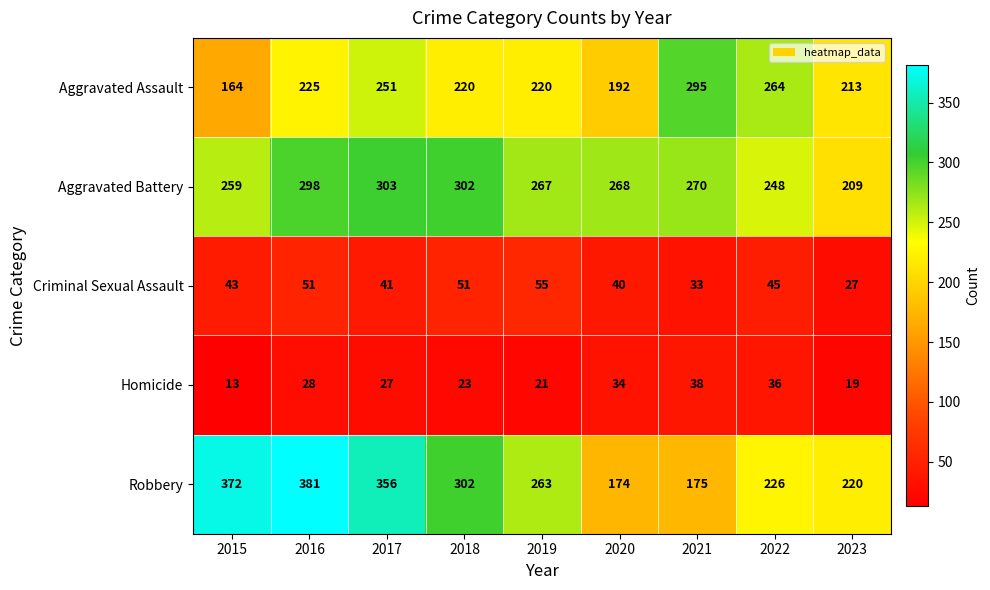

List the labels in order of Homicide value, smallest first.

2015, 2023, 2019, 2018, 2017, 2016, 2020, 2022, 2021